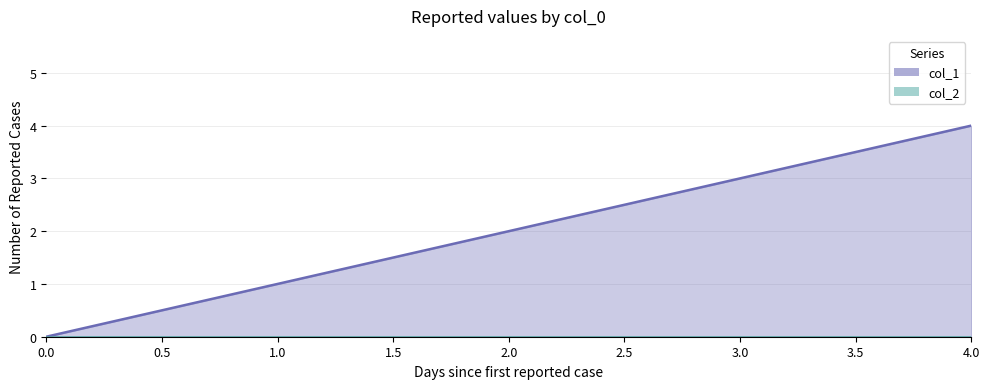

What is the difference between the maximum and minimum values?

4